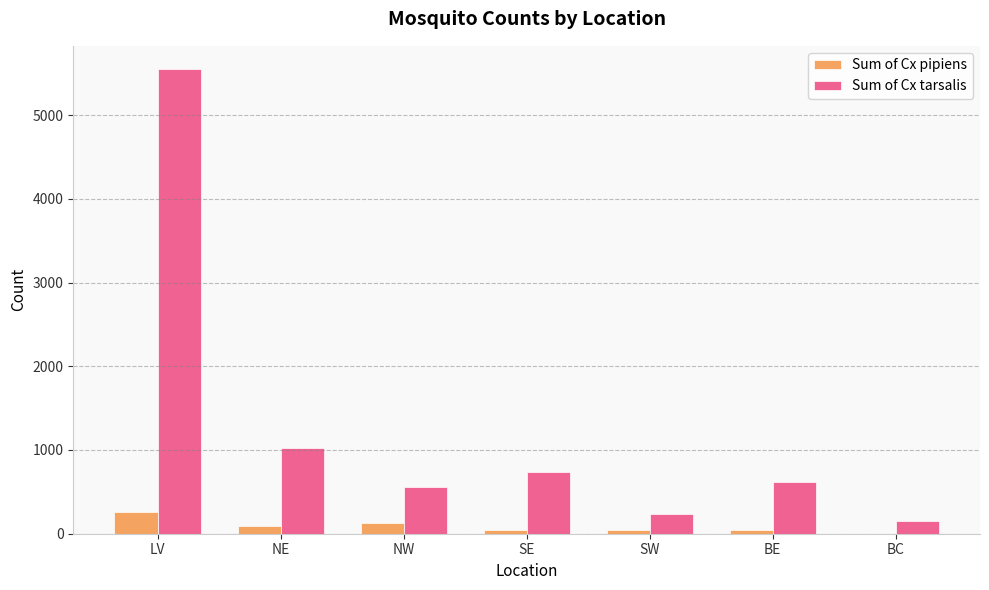

At which label does Sum of Cx pipiens reach its peak?

LV